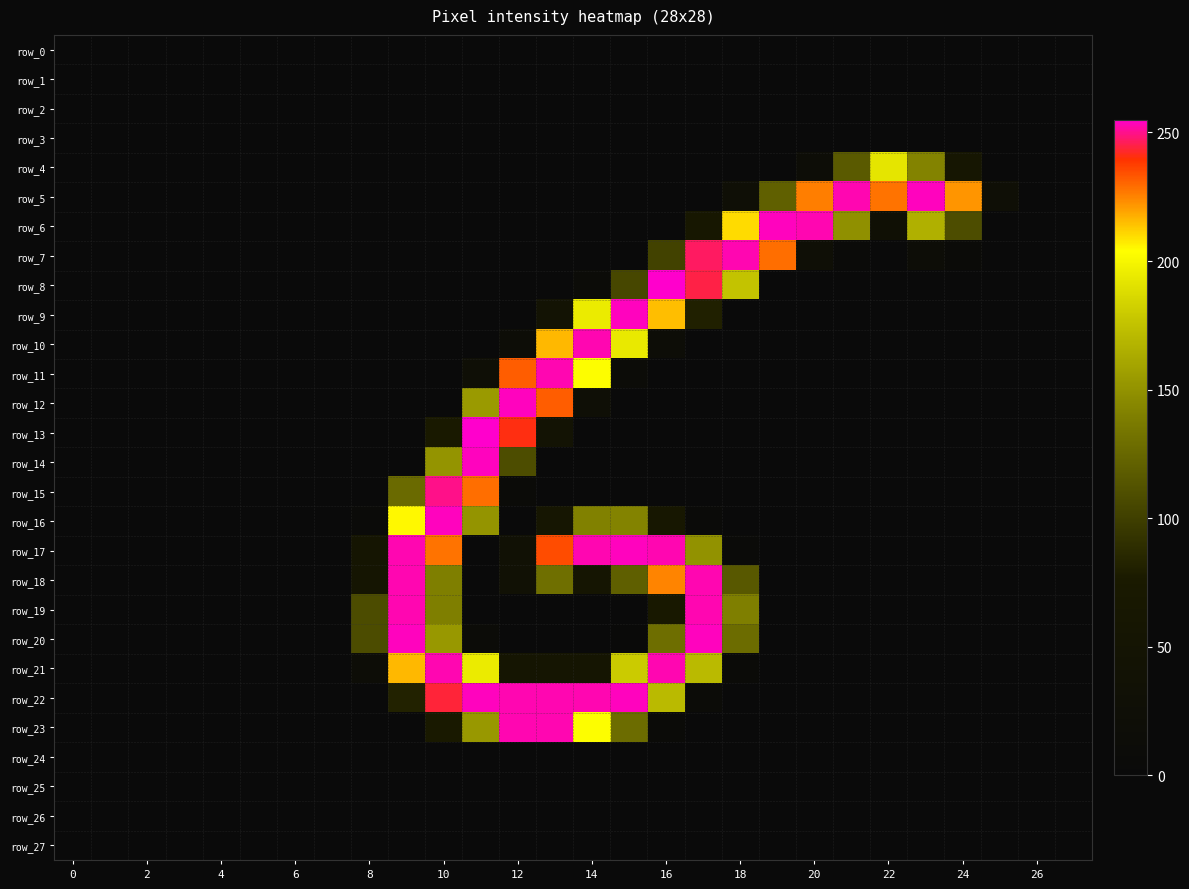

What is the maximum value shown in the chart?

255